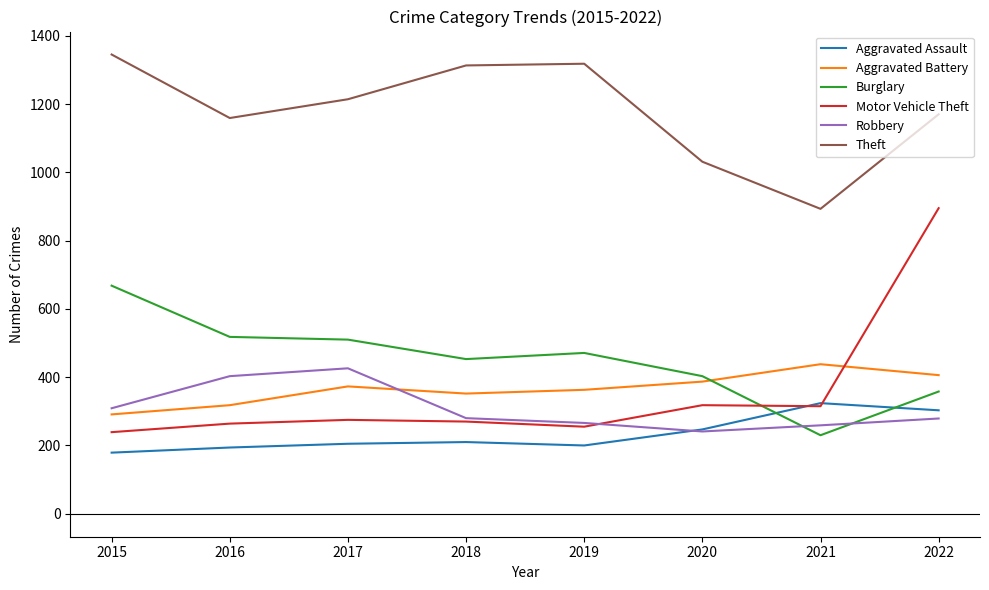

Between which two adjacent categories do Burglary and Motor Vehicle Theft first intersect?

2020 and 2021